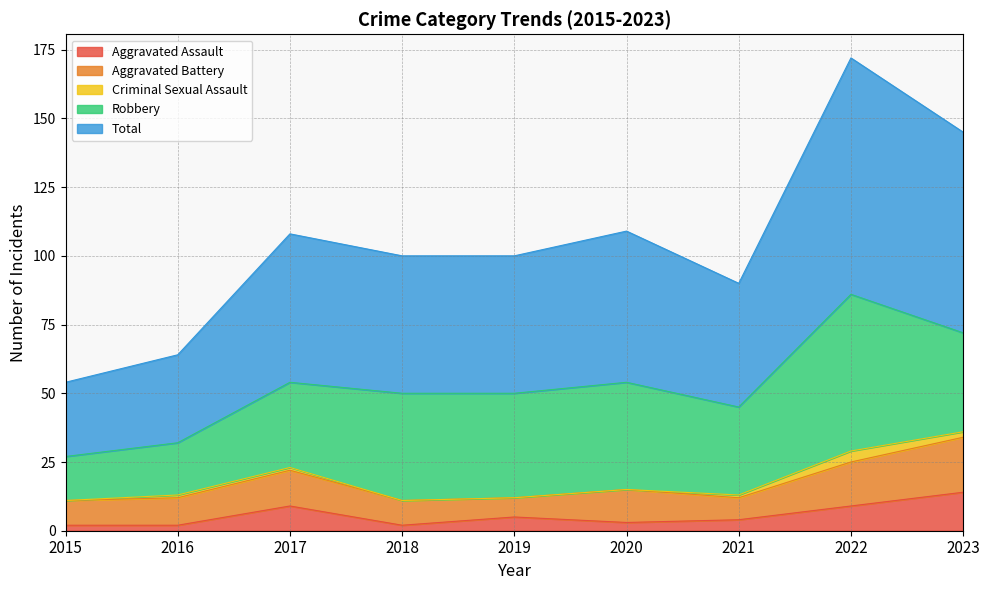

Is it true that Aggravated Battery equals 12 at 2020?

True